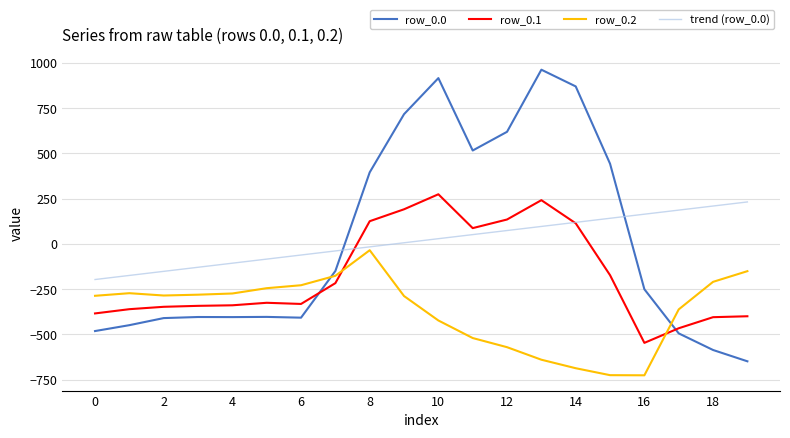

Which series has the largest range (max minus min)?

row_0.0